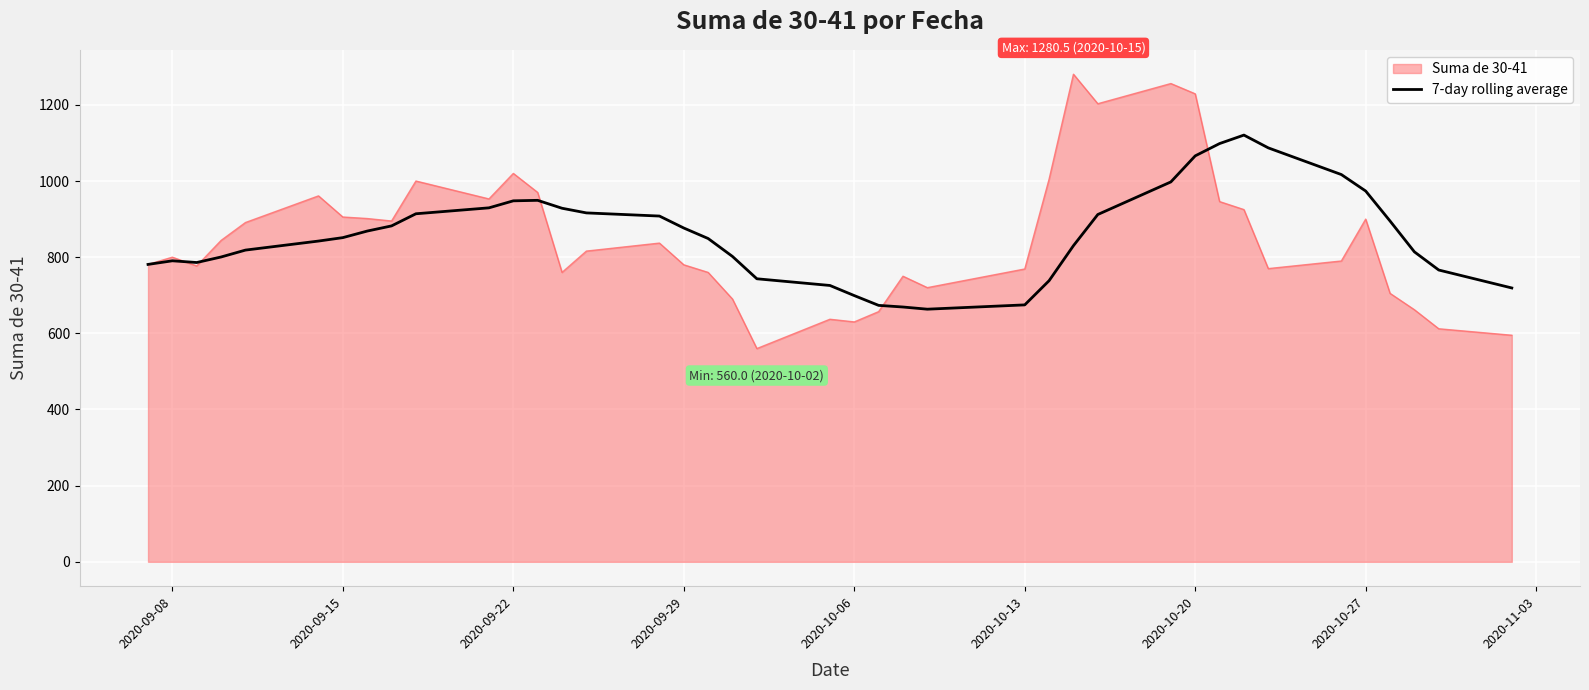

Which series has the largest range (max minus min)?

Suma de 30-41